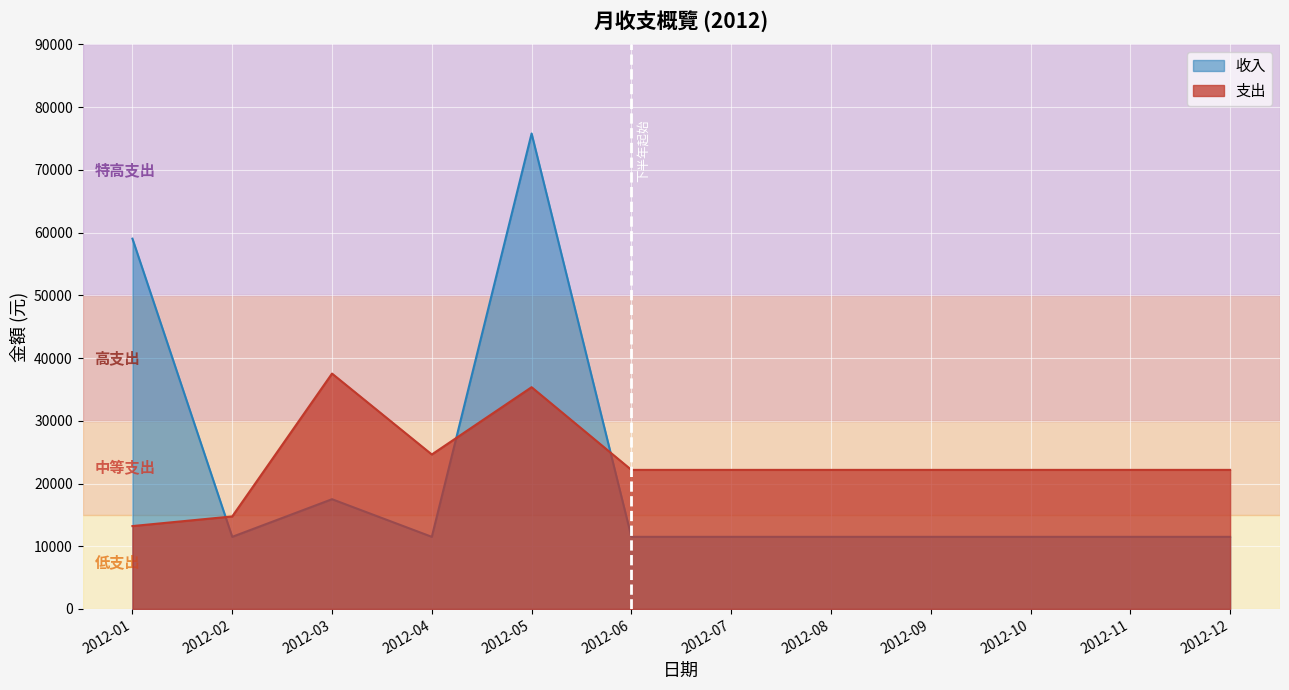

The value of 收入 at 2012-08 is 11500. True or false?

True